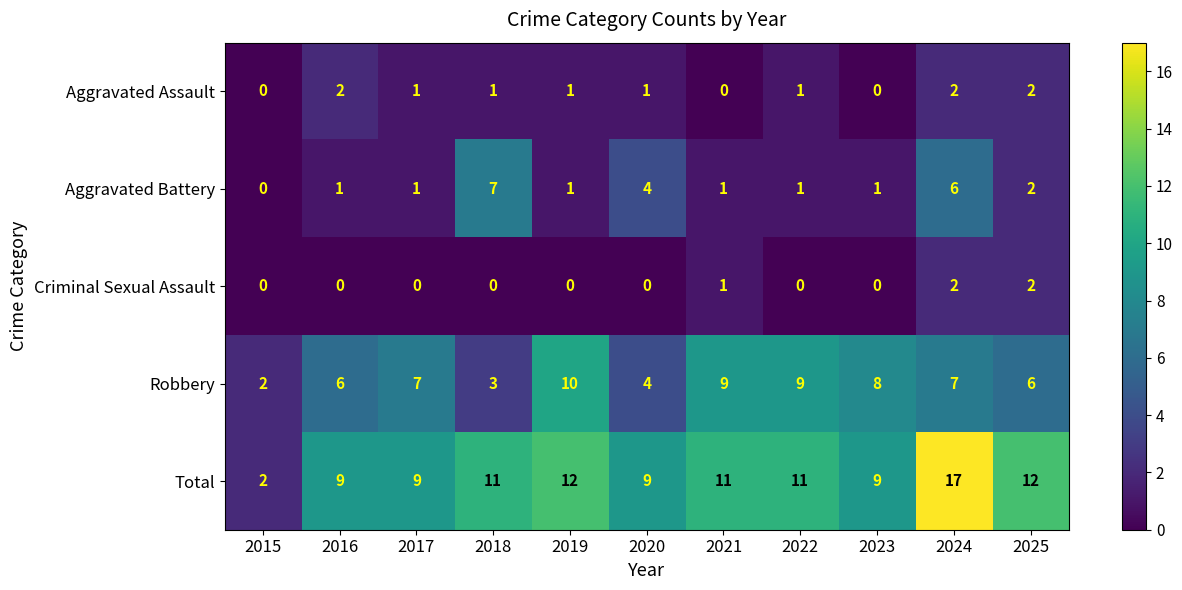

At how many categories does at least one series exceed 16?

1